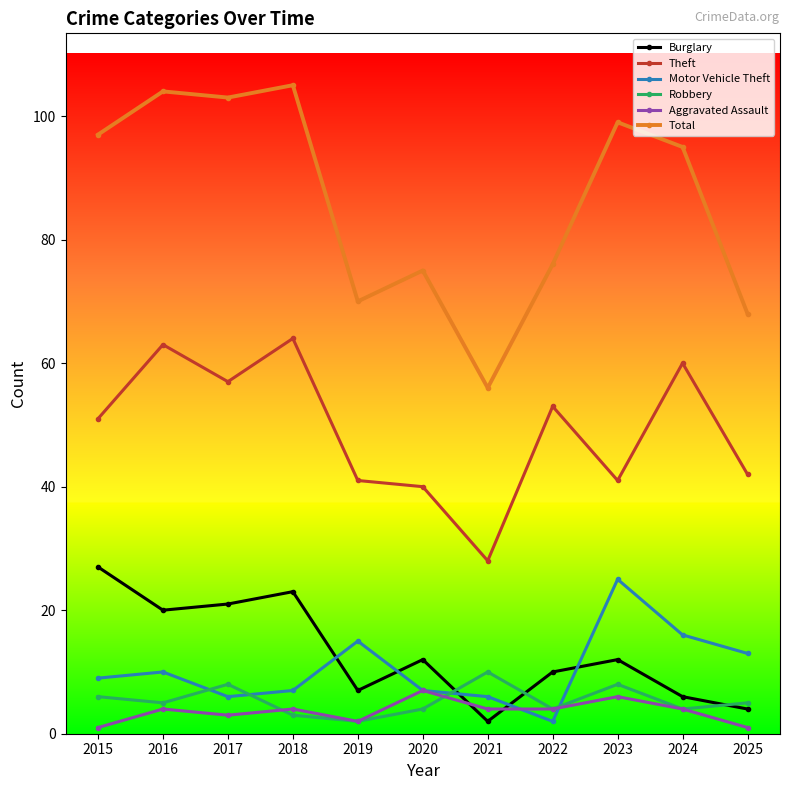

Which series has the widest spread of values?

Total